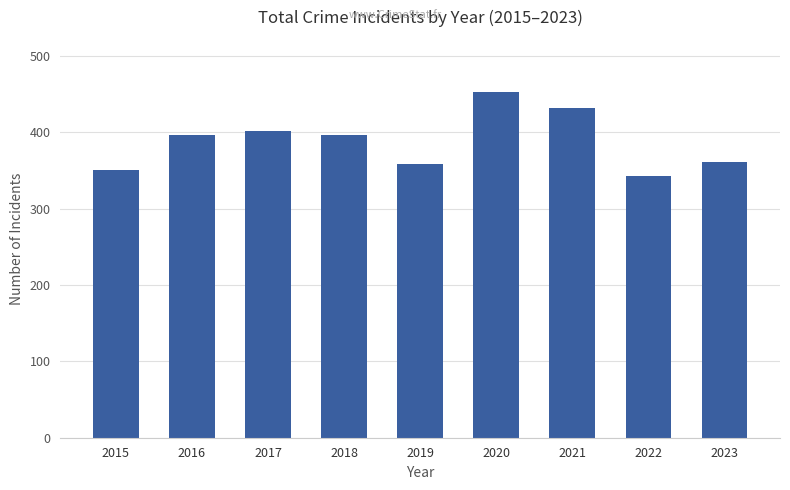

What is the change in value from 2015 to 2016?

+46